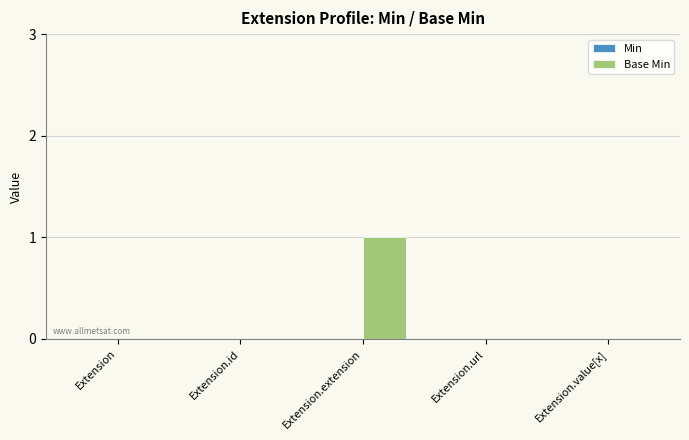

Which has a higher value, Extension or Extension.extension?

Extension.extension